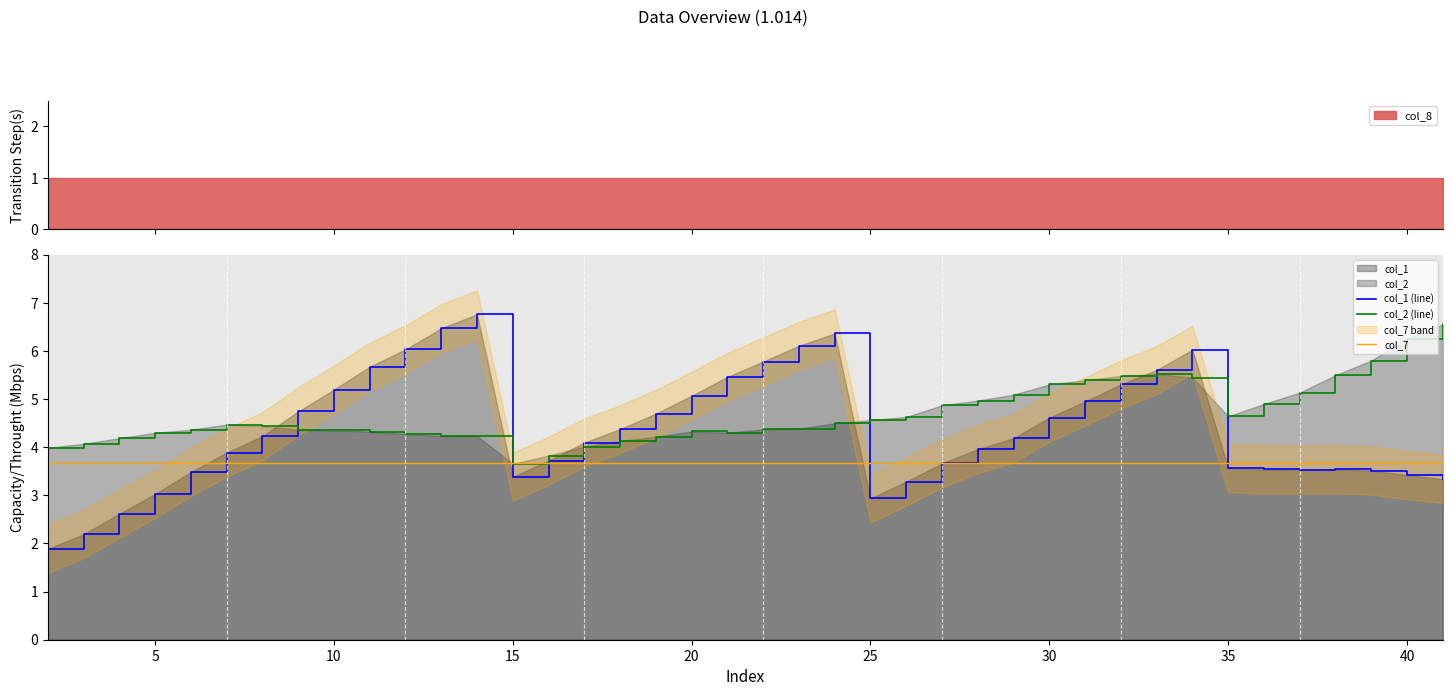

After their last crossing, which series has the higher values: col_1 (line) or col_2 (line)?

col_2 (line)